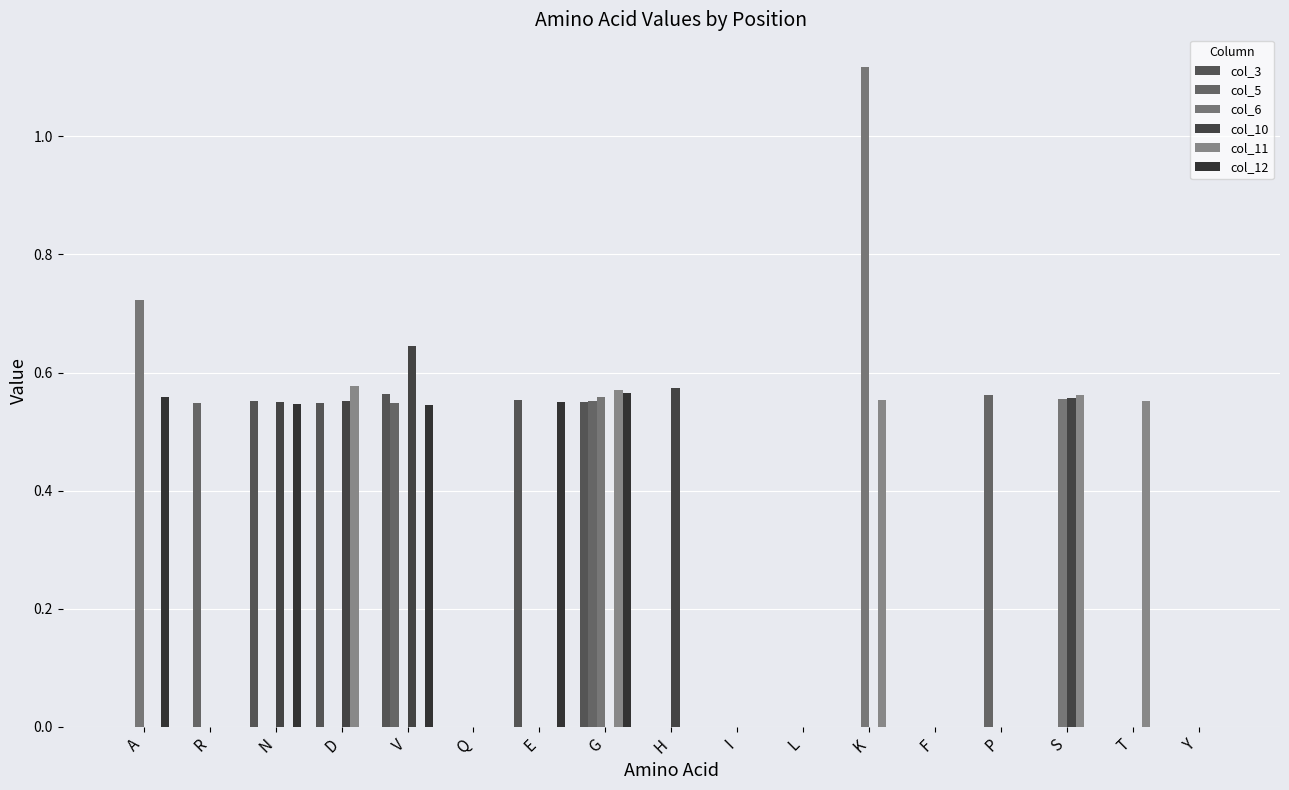

At which label is col_6 closest to 0?

R